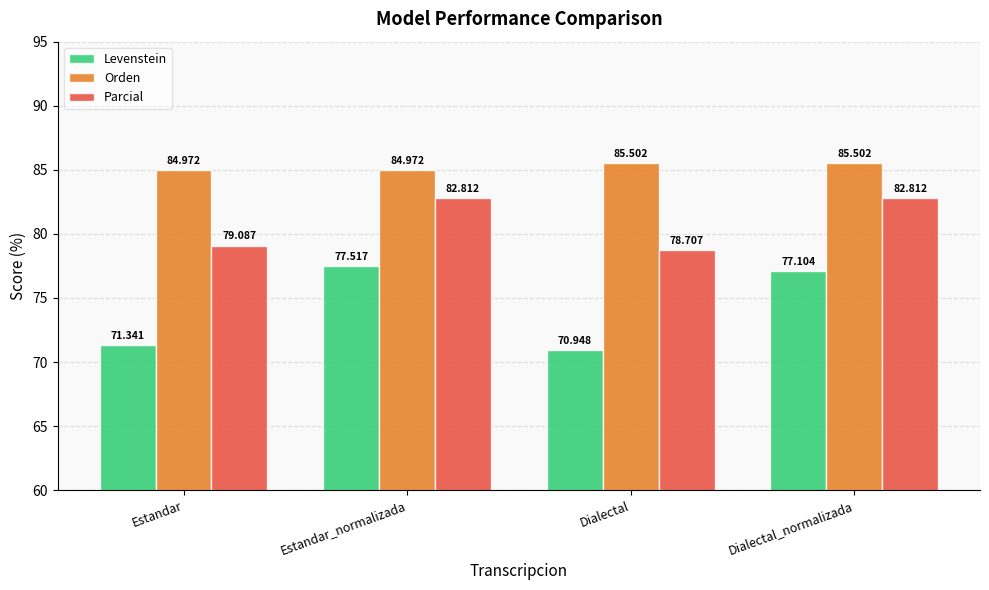

How many values in the Orden series exceed 85?

2